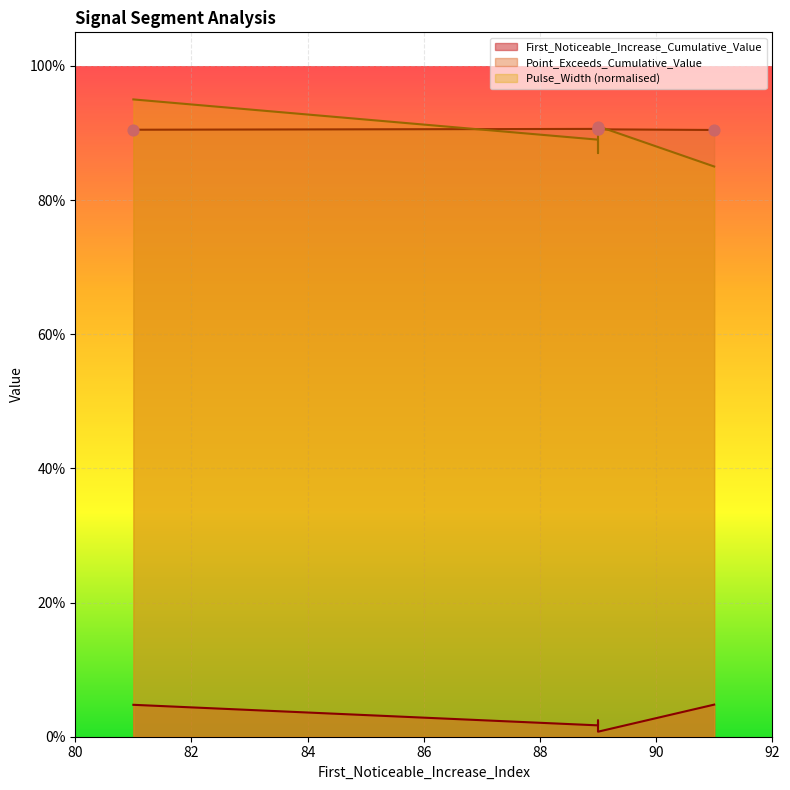

At which category is the sum across all series the highest?

81